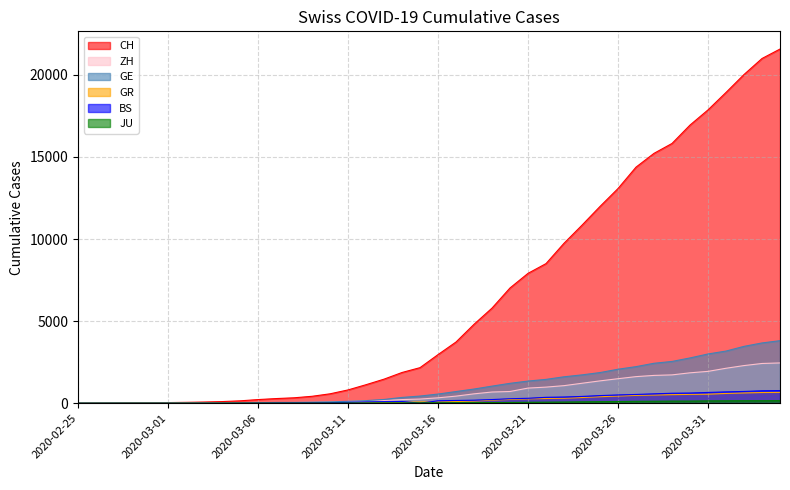

True or false: CH has more than 0 interior local peaks.

False